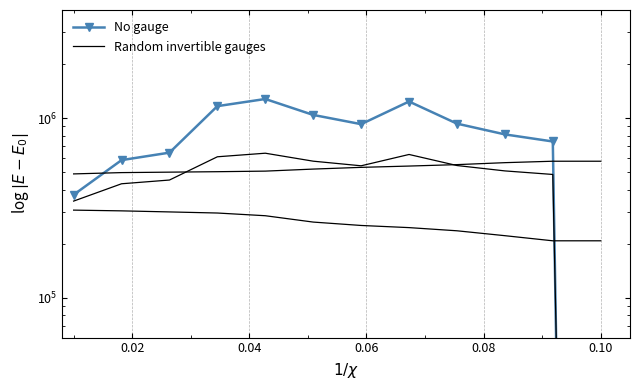

Which series has the largest total across all categories?

No gauge